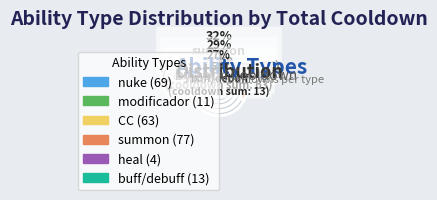

To the nearest percent, what is the average slice percentage?

17%